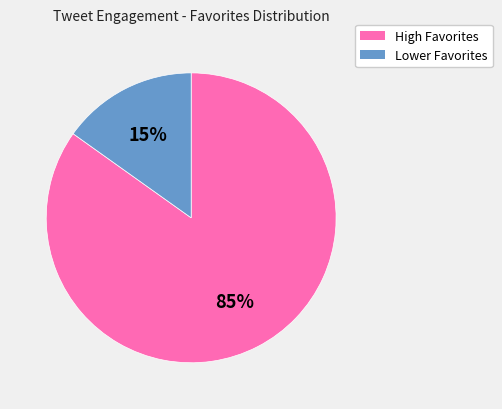

How many segments does this pie chart have?

2